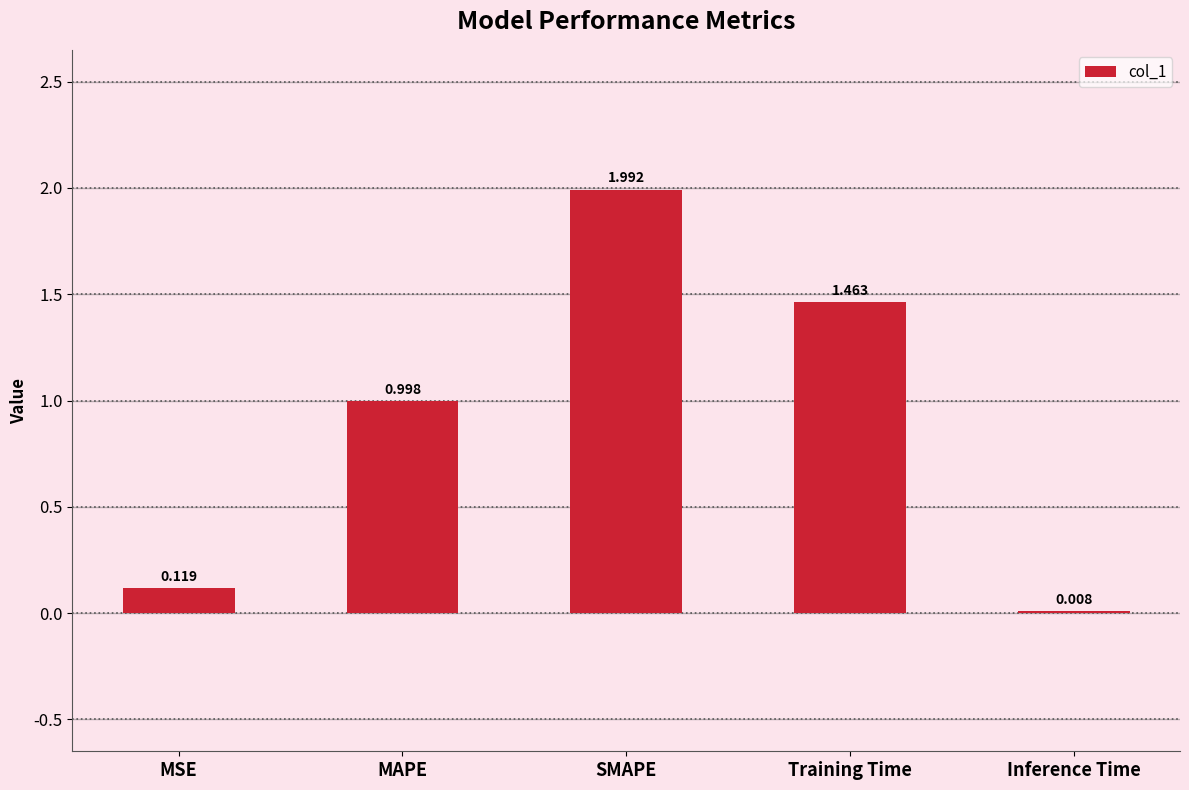

Which has a higher value, MSE or Inference Time?

MSE